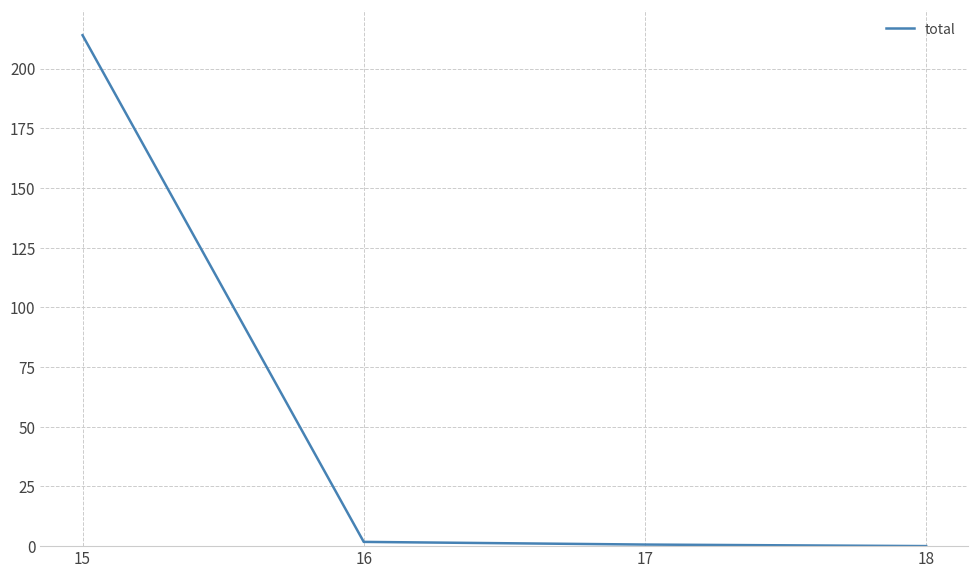

The value at 17 is 0.7. True or false?

True